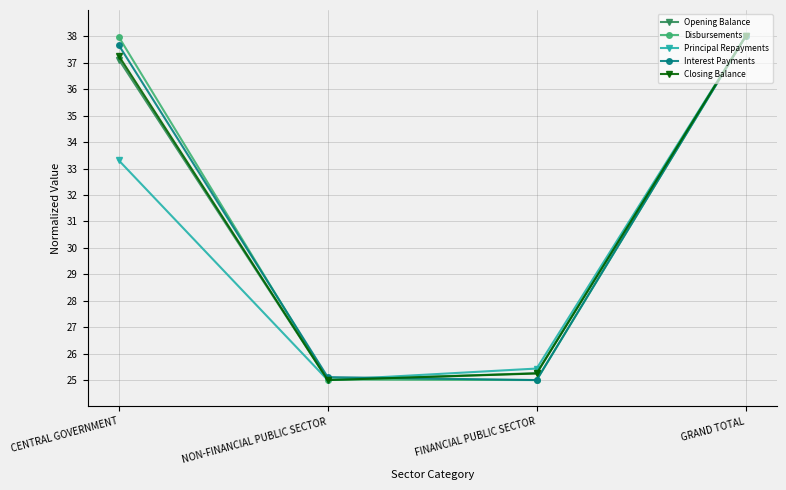

Is the value of Closing Balance at CENTRAL GOVERNMENT greater than the value of Principal Repayments at FINANCIAL PUBLIC SECTOR?

Yes